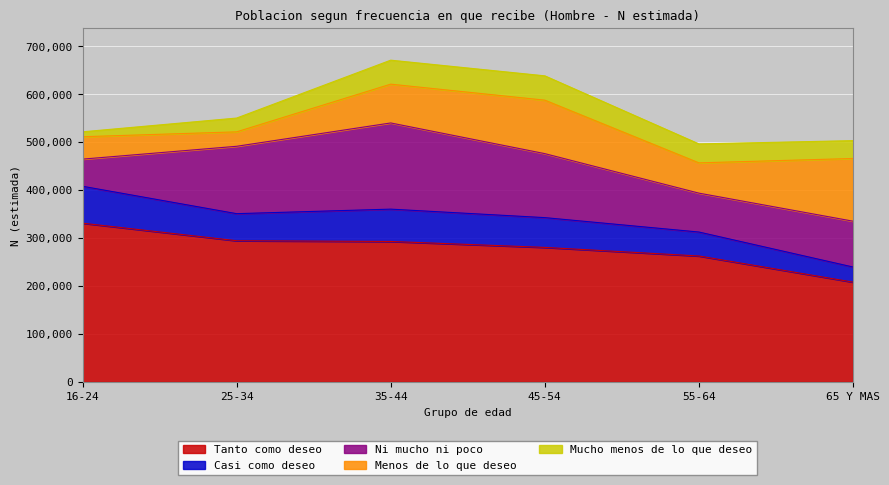

Which category has the highest value in the Tanto como deseo series?

16-24